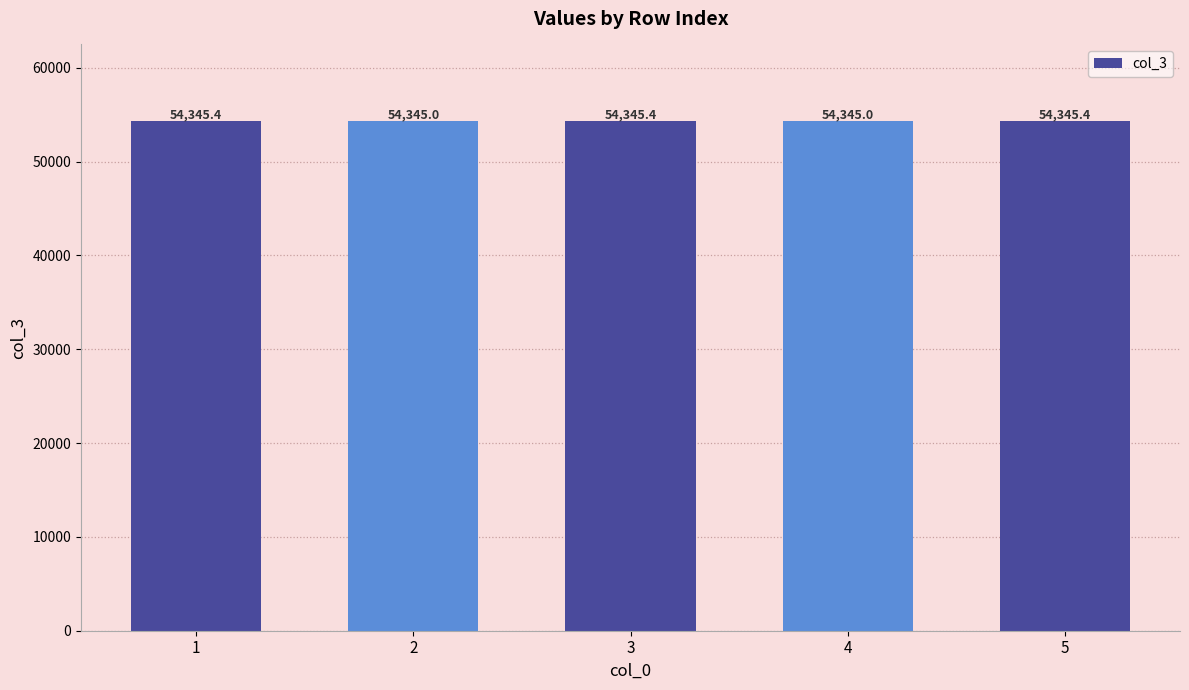

How many data points does each series have?

5